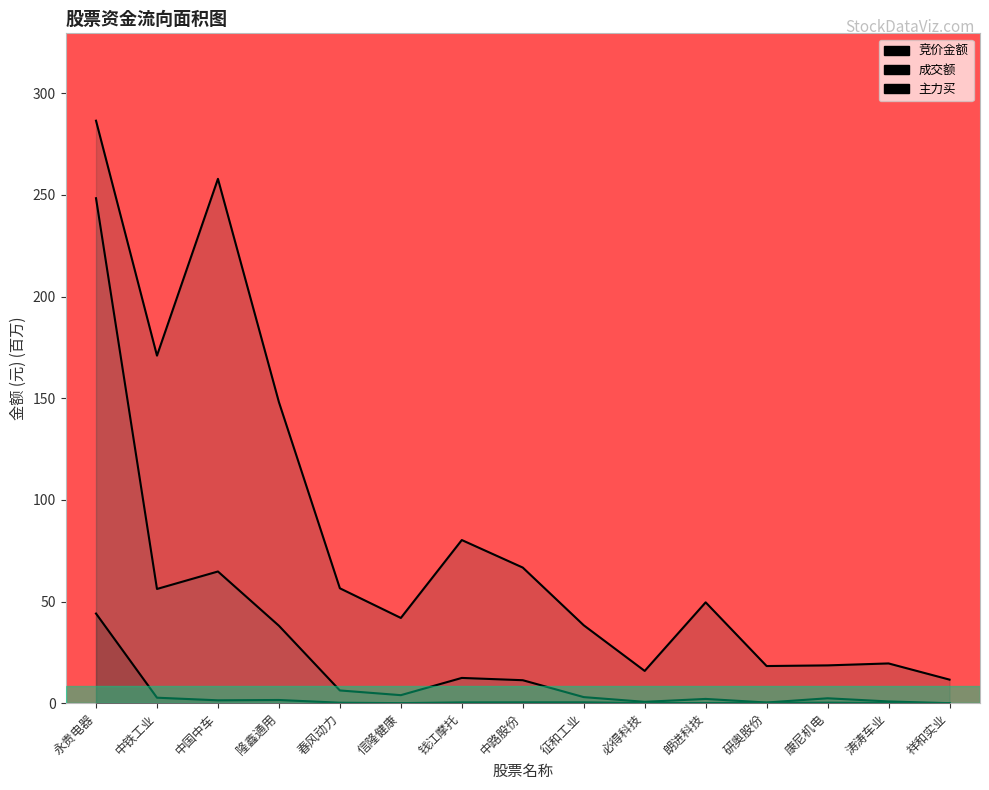

Where is the first local minimum for 成交额?

中铁工业